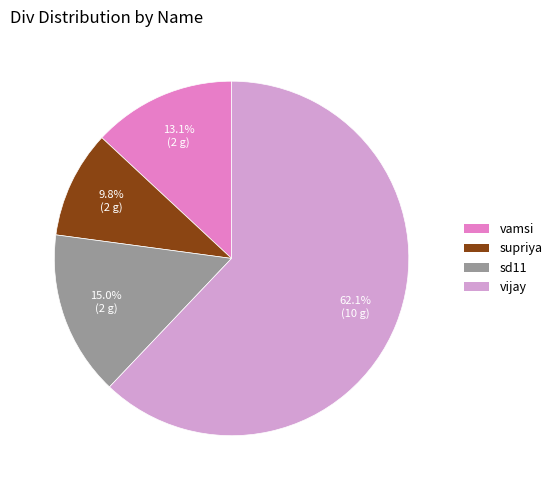

To the nearest percent, what portion does vamsi represent?

13%